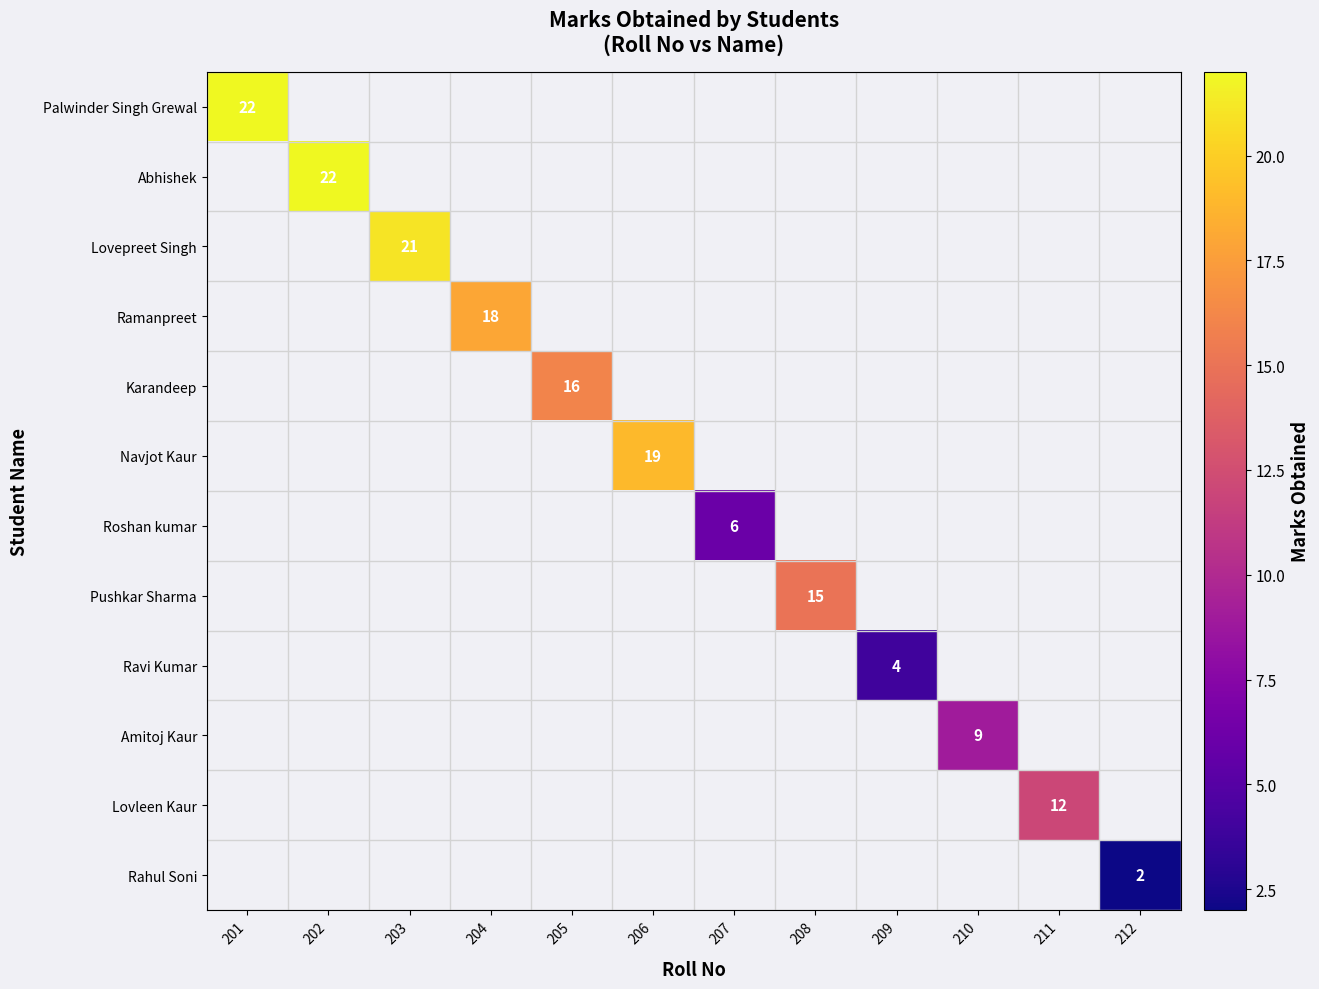

The value of Rahul Soni at 212 is 2. True or false?

True